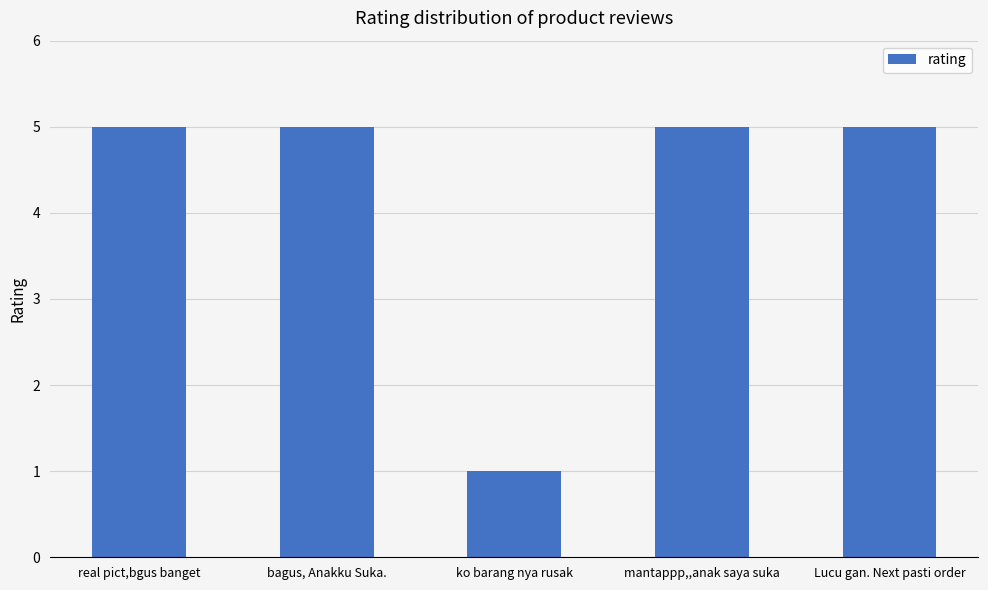

Are the bars horizontal?

No